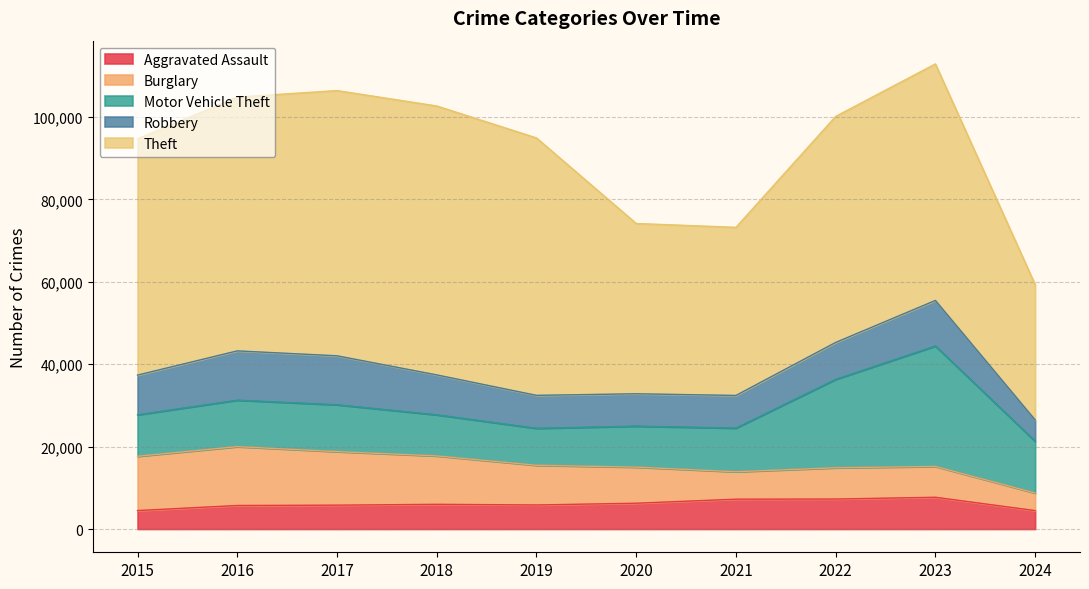

How many values in the Burglary series exceed 9638?

4